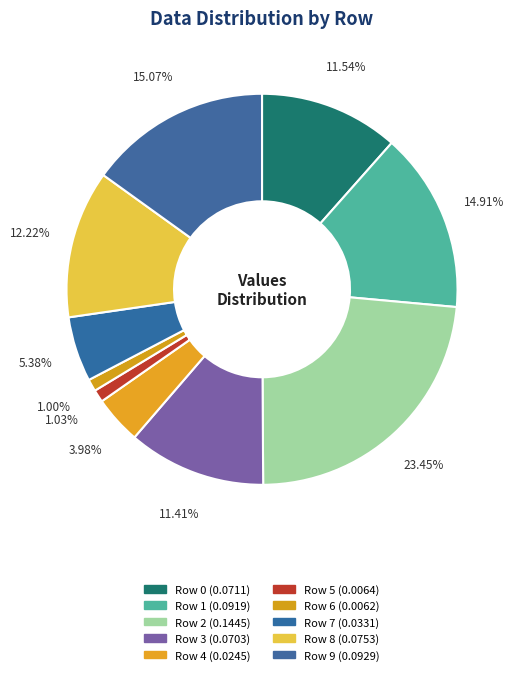

Count the number of slices in the pie.

10